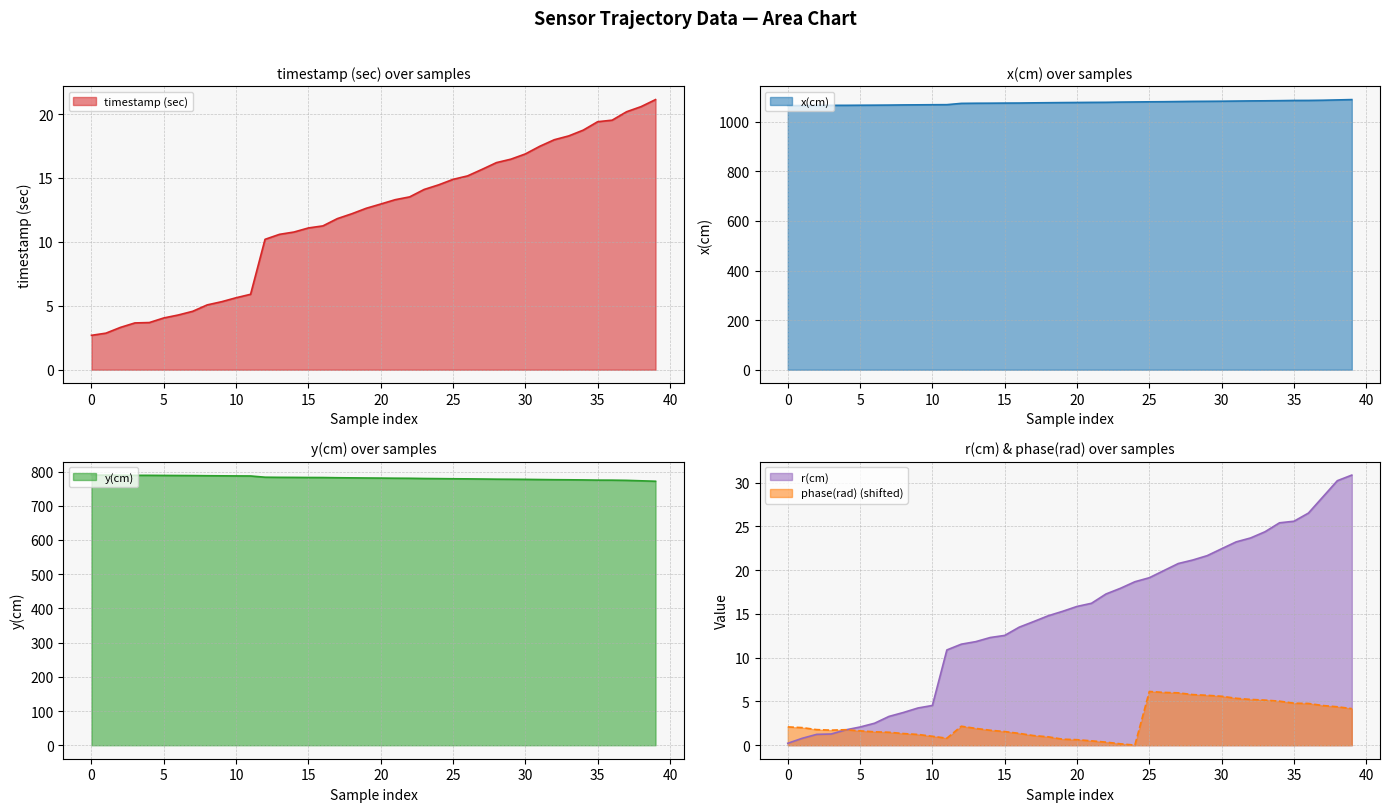

What is the value of the timestamp (sec) point at the 32nd from the left?

17.5